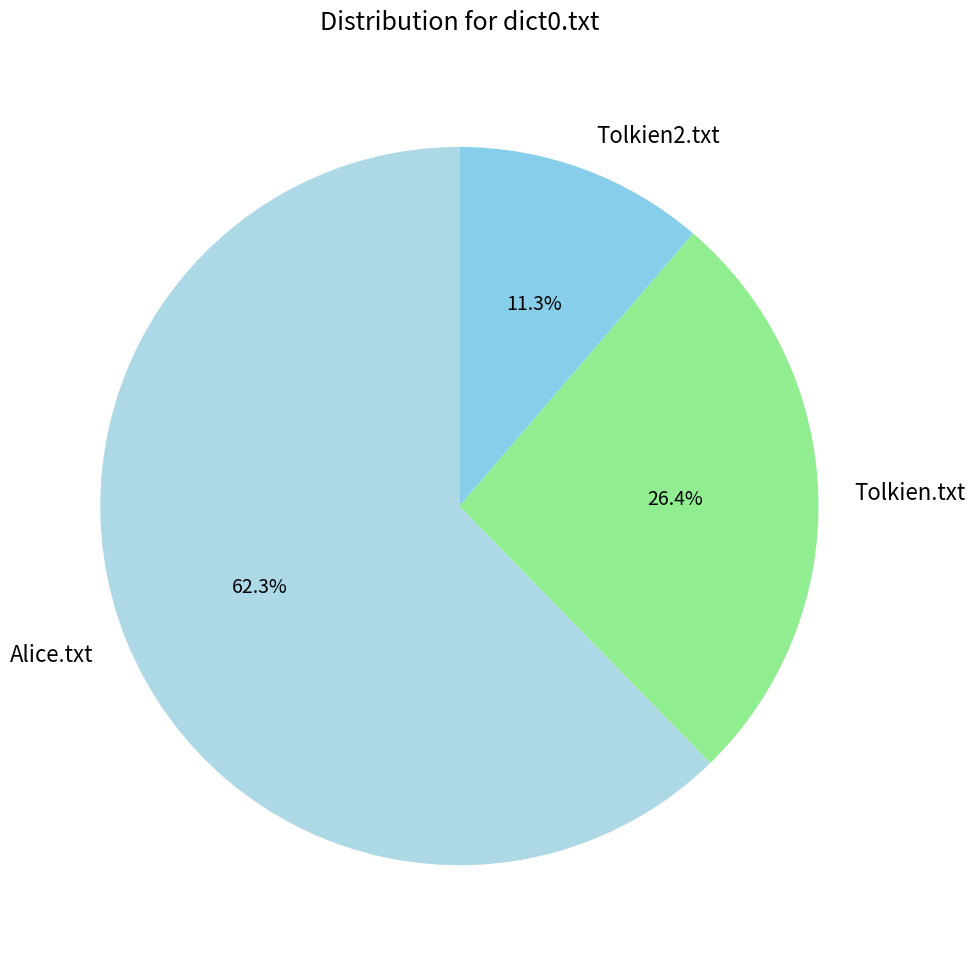

To the nearest percent, what is the difference between the Tolkien2.txt and Alice.txt slice percentages?

51%